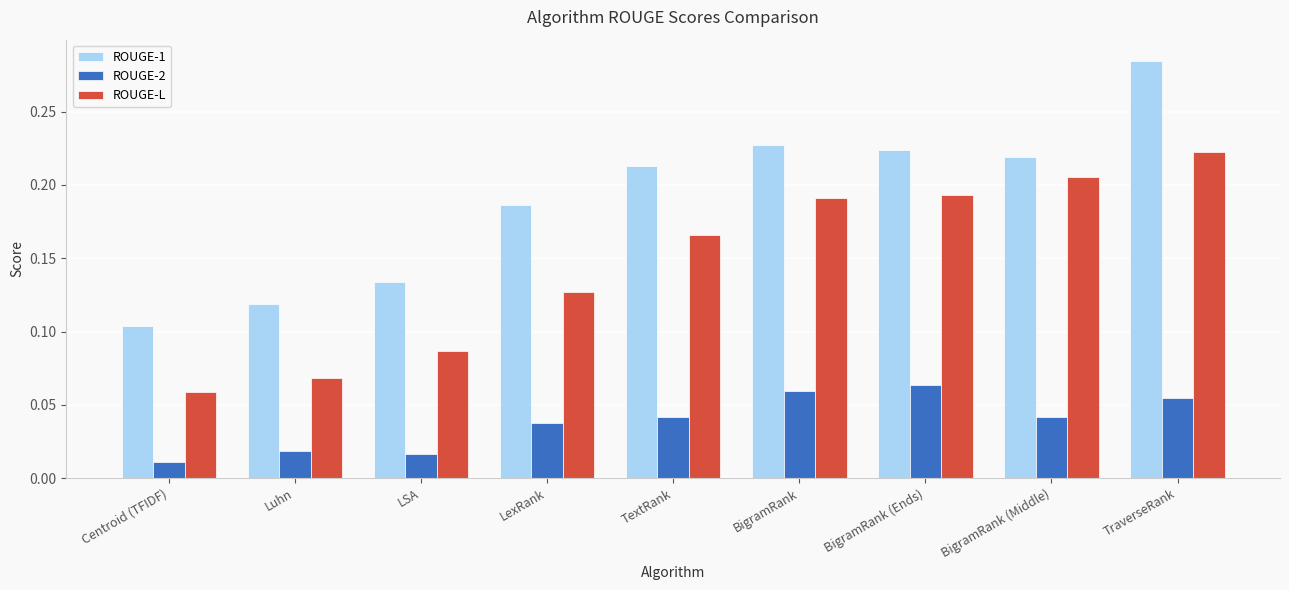

Is the value of ROUGE-2 at BigramRank (Ends) greater than the value of ROUGE-1 at BigramRank?

No